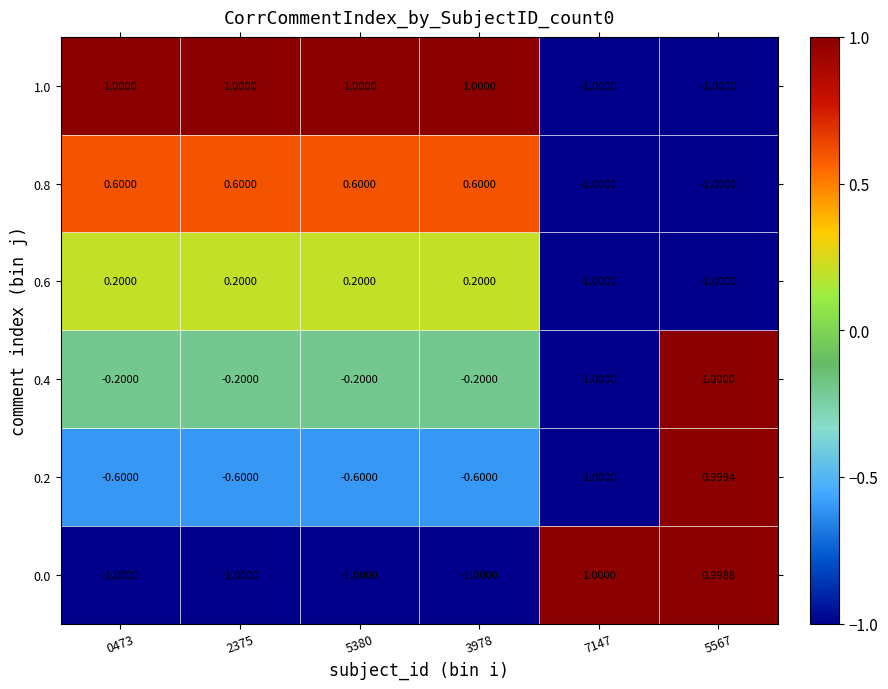

Is the value of 0.6 at 3978 greater than the value of 0.4 at 3978?

Yes